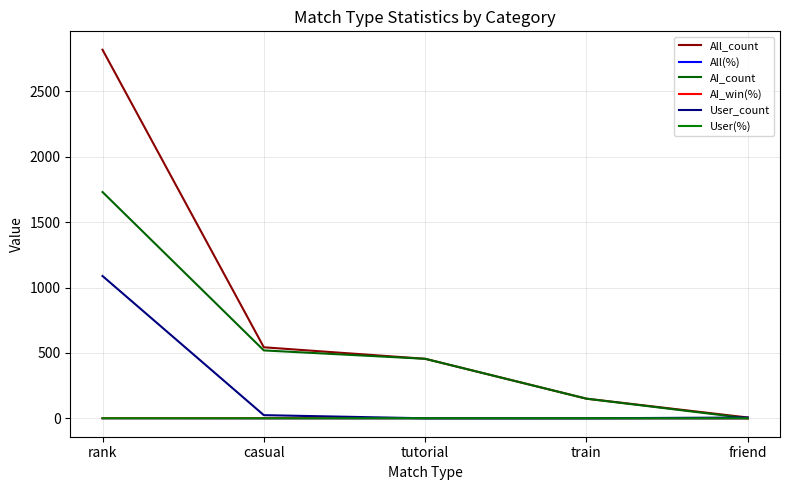

What is the difference between the User_count values at friend and train?

6.0